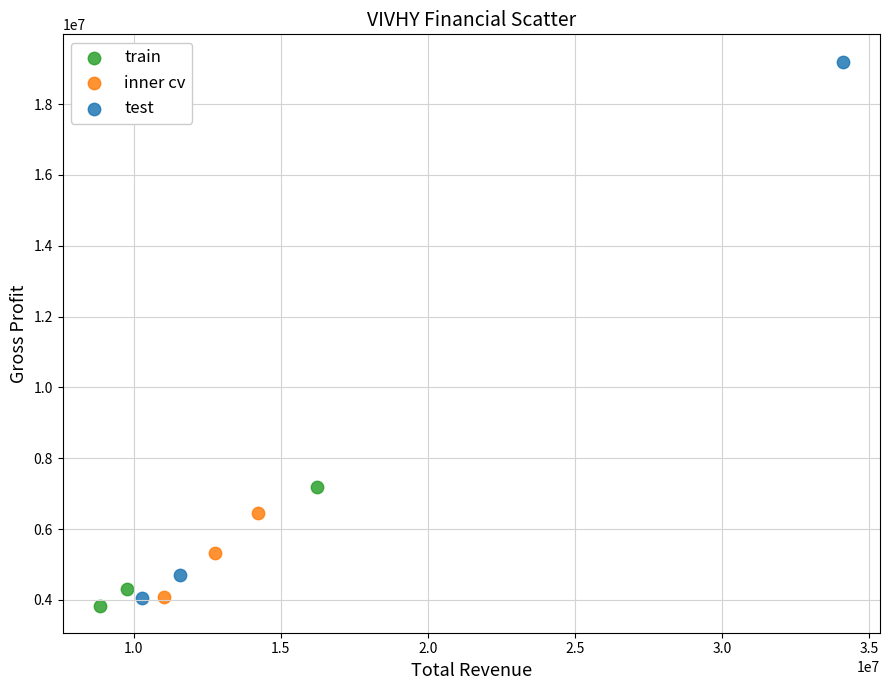

What are all the series names shown in the legend?

train, inner cv, test